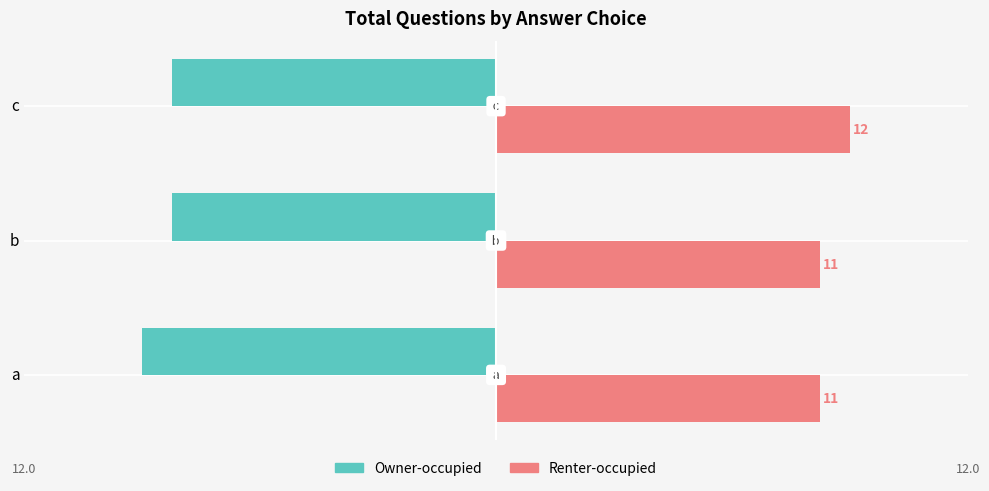

Is the value of Renter-occupied at c greater than the value of Owner-occupied at c?

Yes